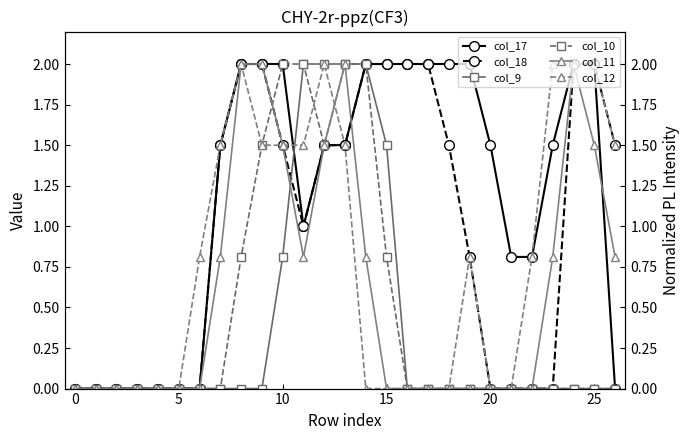

How many lines are shown in the chart?

6